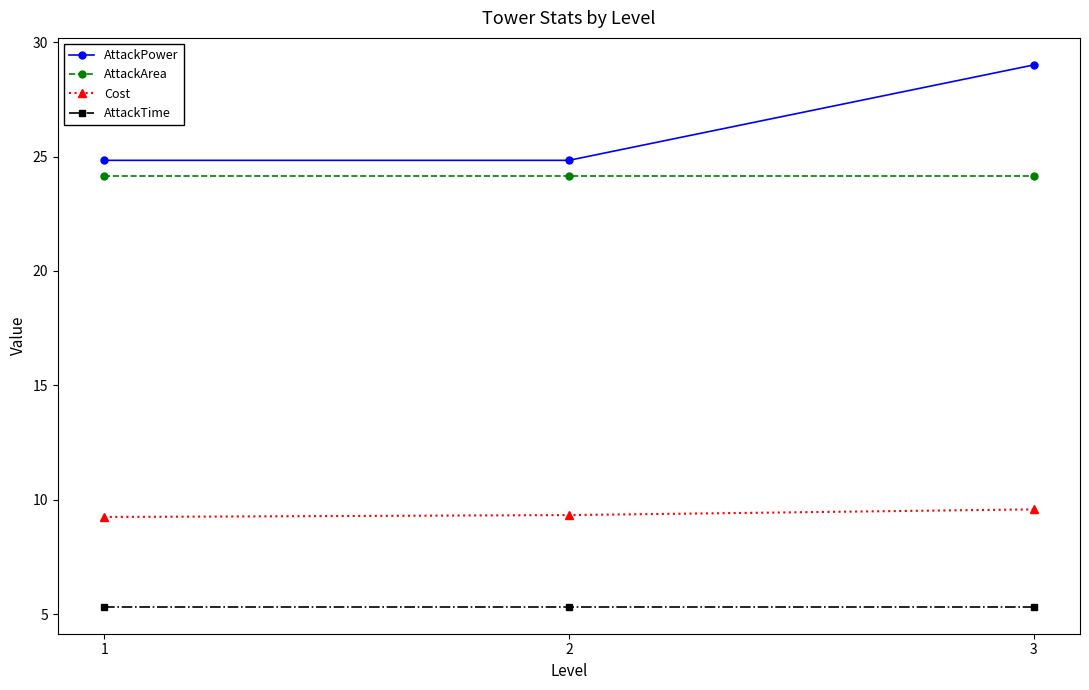

What is the lowest value of the AttackArea series?

24.2